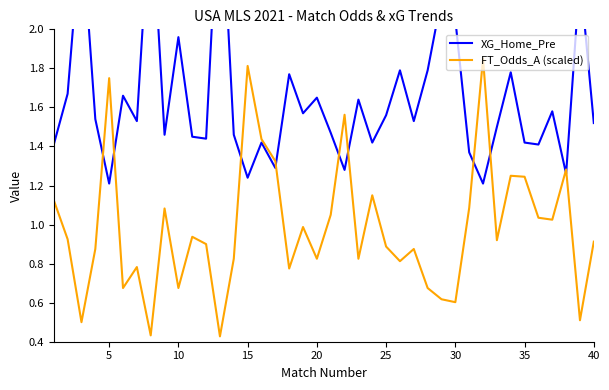

What is the smallest value displayed?

0.4